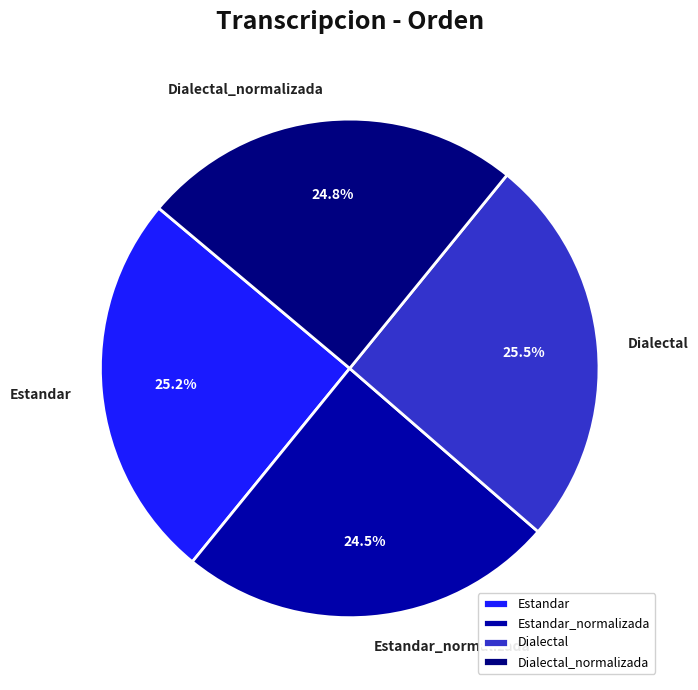

Approximately how many times larger is the value at Dialectal_normalizada compared to Estandar_normalizada?

1.0